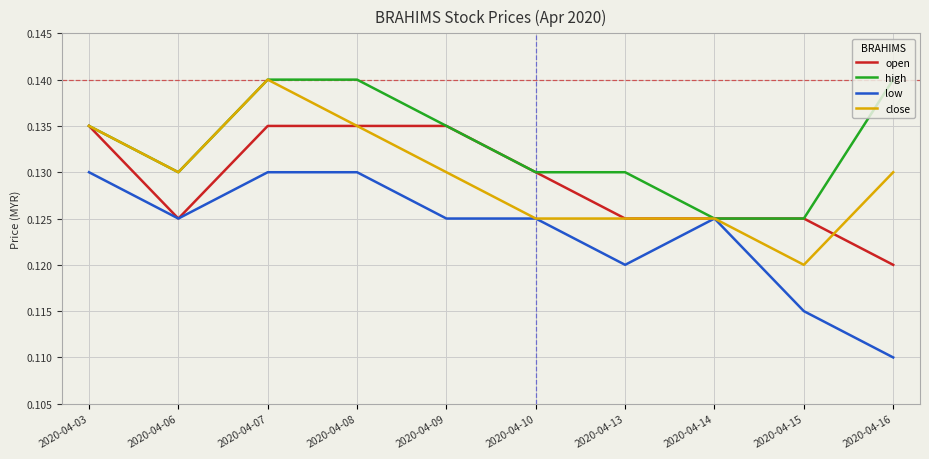

At which label does low reach its minimum?

2020-04-16